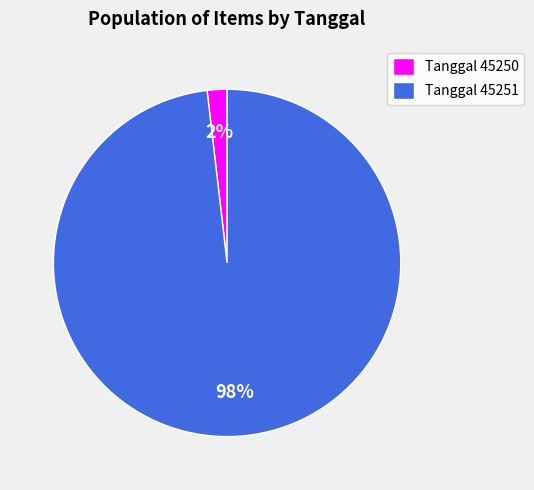

What is the smallest slice in the pie chart?

Tanggal 45250